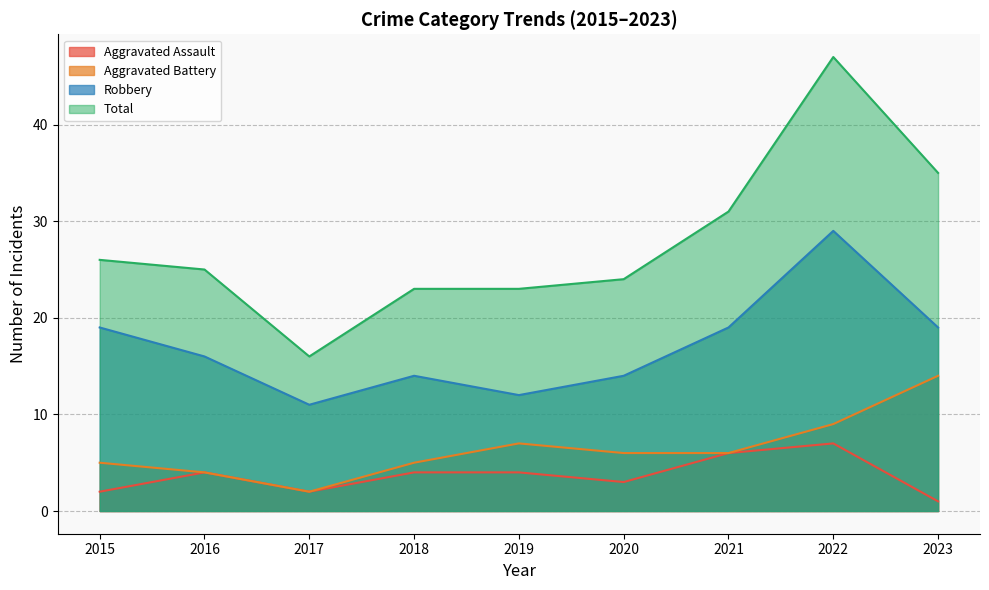

What is the minimum value shown in the chart?

1